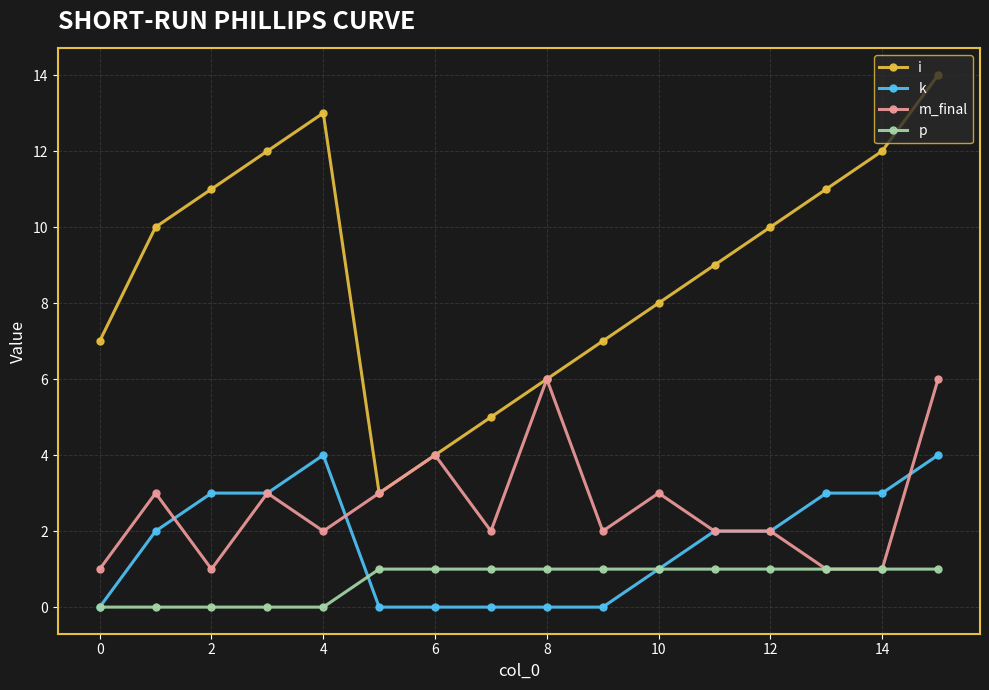

What is the average value of the m_final series?

3